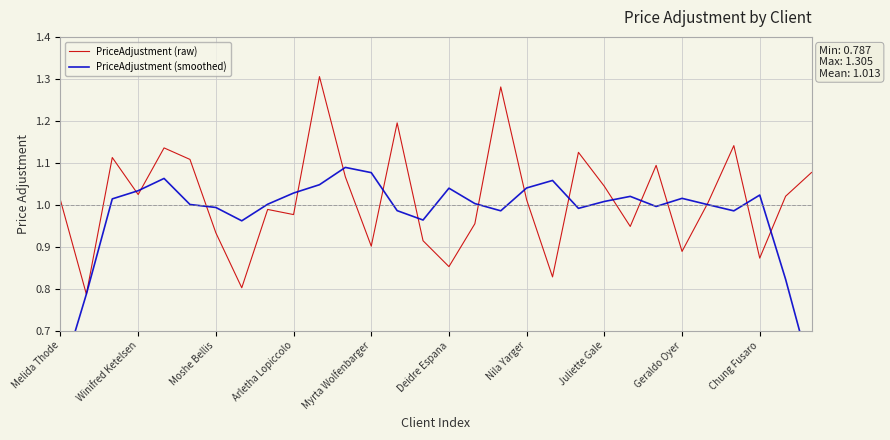

Rank the series at Winifred Ketelsen from highest to lowest value.

PriceAdjustment (smoothed), PriceAdjustment (raw)